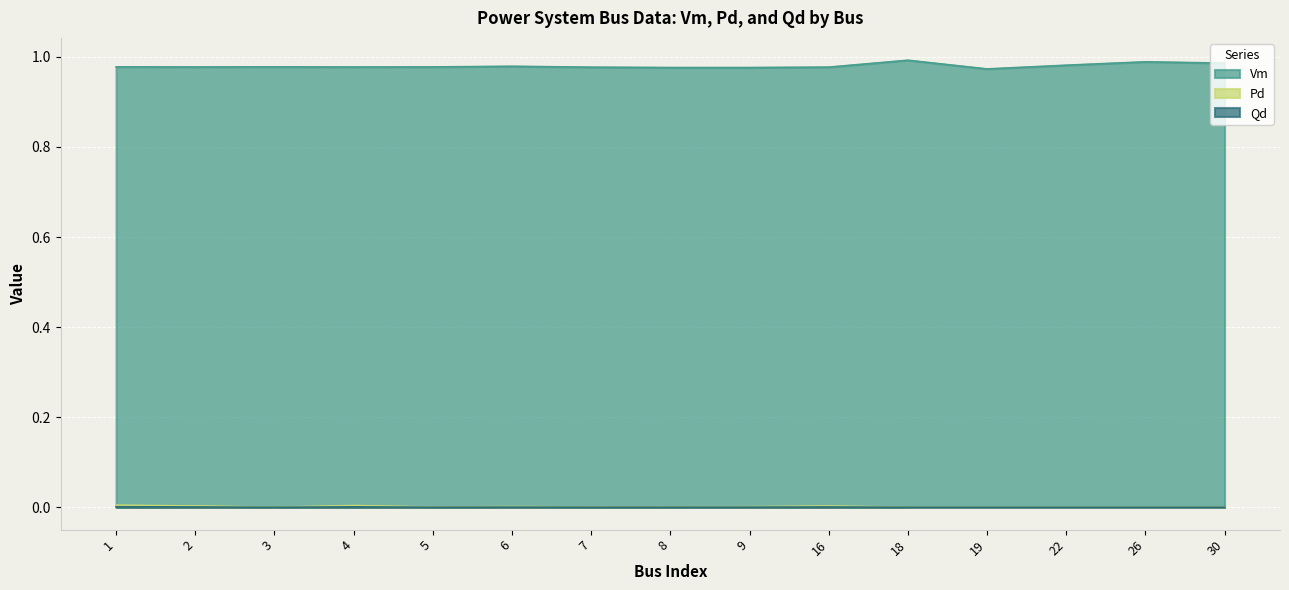

True or false: Pd has more than 1 interior local peaks.

True